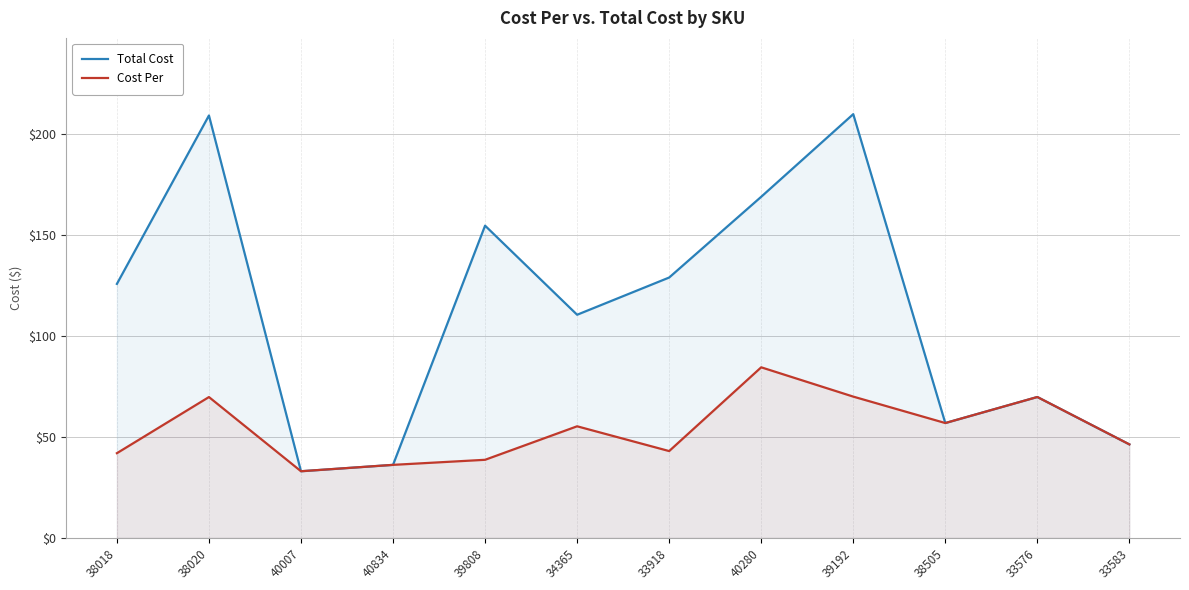

Where is Total Cost nearest to the value 121?

38018